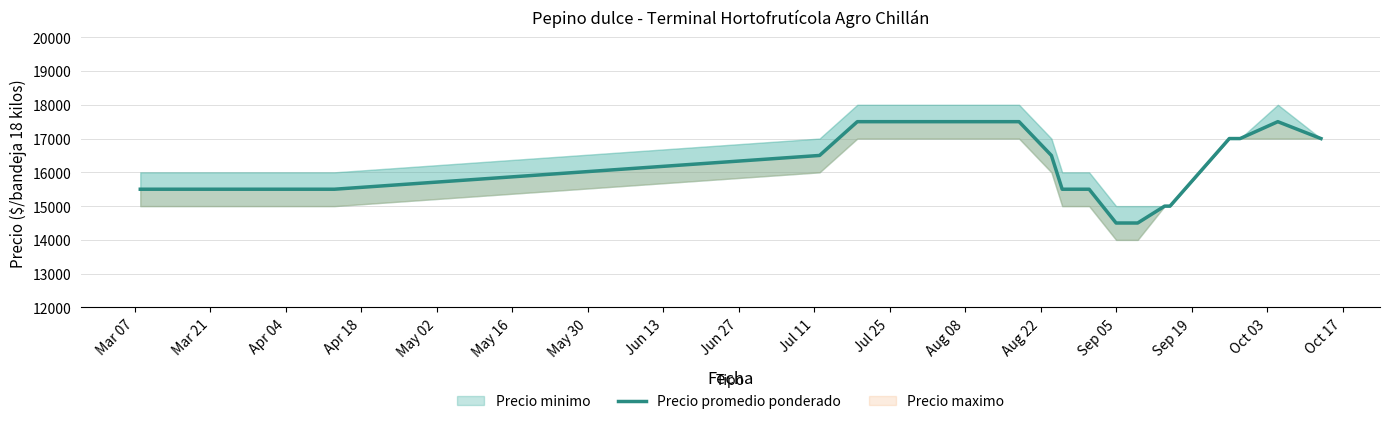

Reading left to right, extract all data points from this chart.

15500	15500	15500	15500	15500	15500	15500	15500	15500	15500	15500	15500	16500	17500	17500	17500	17500	17500	17500	17500	17500	17500	16500	15500	15500	14500	14500	14500	15000	15000	17000	17000	17500	17000